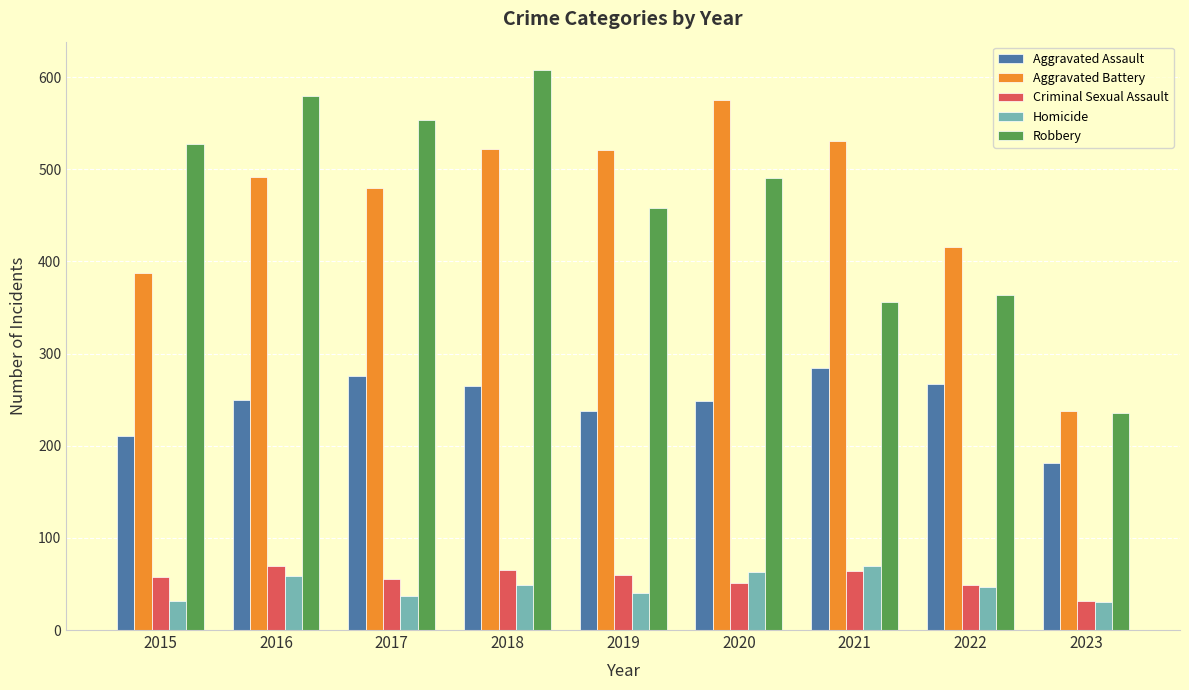

Rank the series at 2015 from lowest to highest value.

Homicide, Criminal Sexual Assault, Aggravated Assault, Aggravated Battery, Robbery